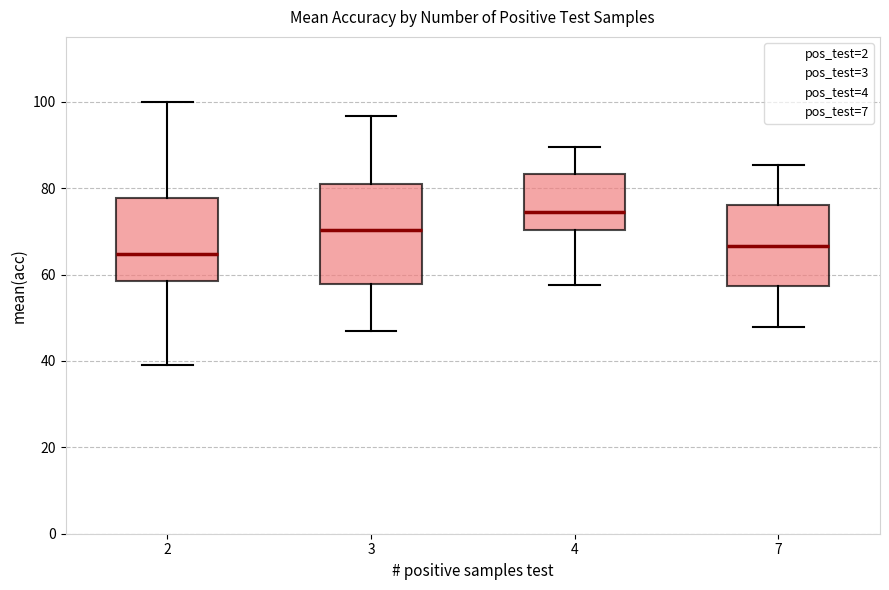

Comparing the boxes themselves (not the whiskers), which one is the tallest?

3